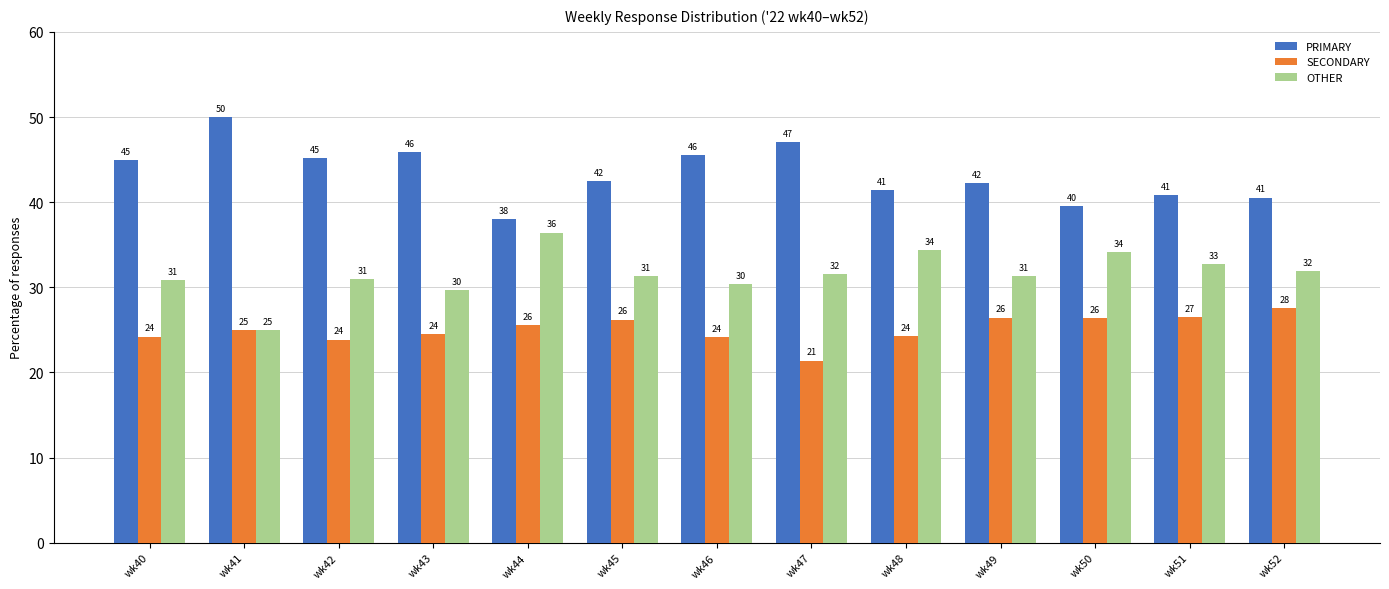

What is the value of the PRIMARY bar at the 9th from the left?

41.4